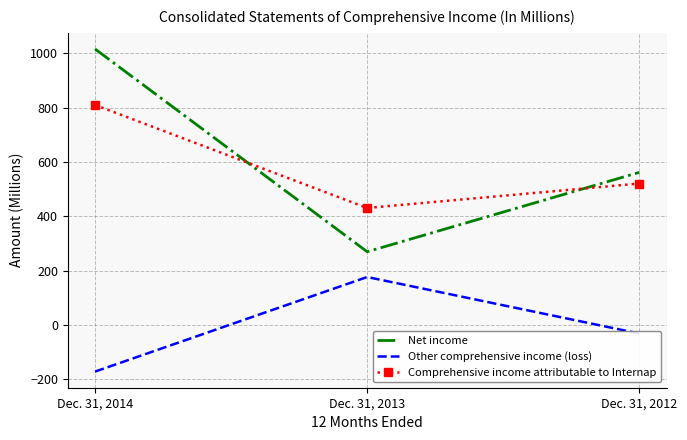

What are all the series names shown in the legend?

Net income, Other comprehensive income (loss), Comprehensive income attributable to Internap